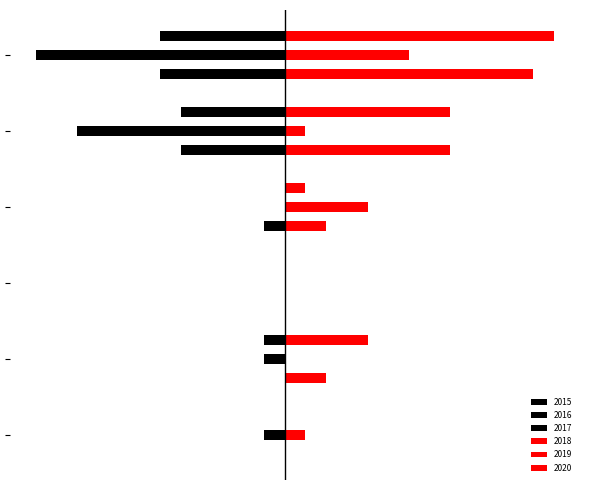

Reading left to right, extract all data points from this chart.

2015: 0	0	0	-1	-5	-6
2016: -1	-1	0	0	-10	-12
2017: 0	-1	0	0	-5	-6
2018: 0	2	0	2	8	12
2019: 1	0	0	4	1	6
2020: 0	4	0	1	8	13